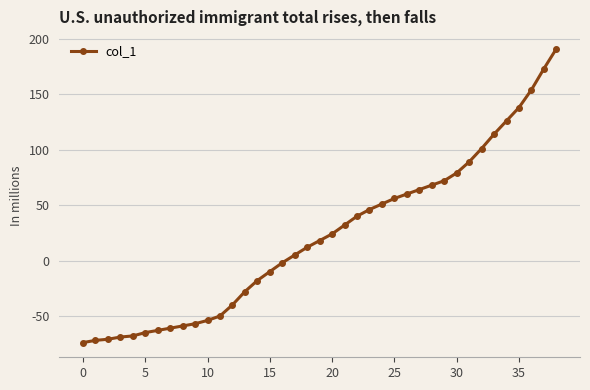

What is the value of the 14th point from the left?

-28